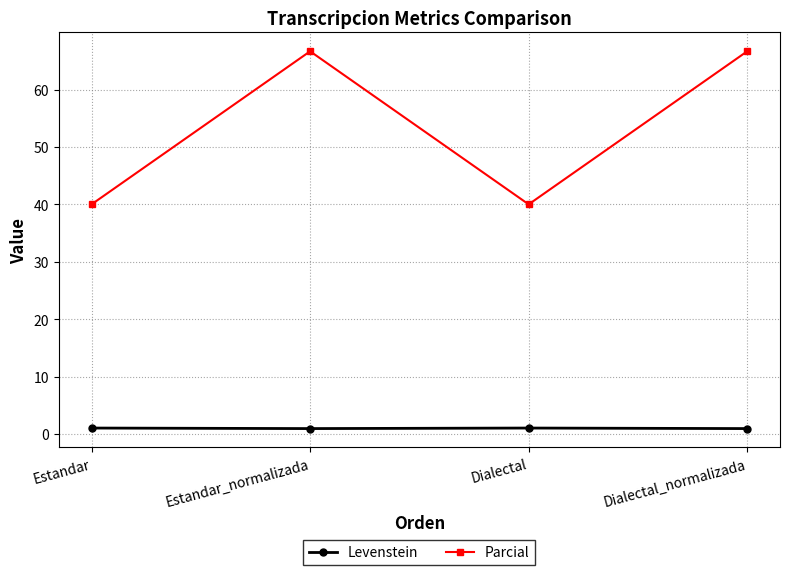

At which label does Parcial first exceed 66?

Estandar_normalizada